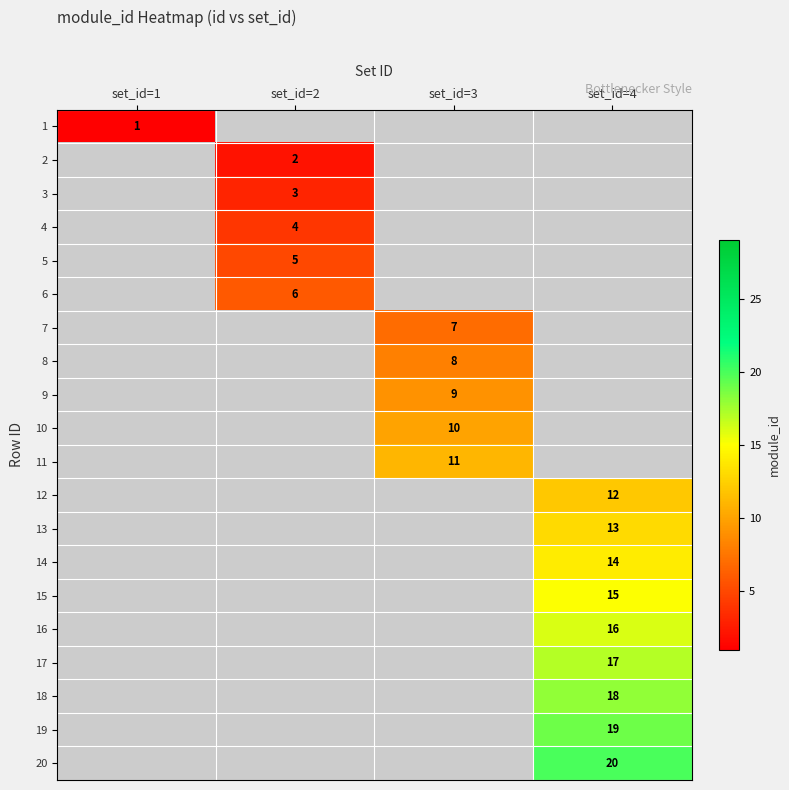

What is the maximum value shown in the chart?

20.0